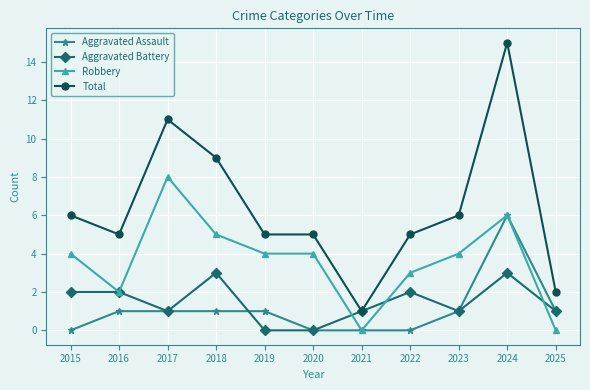

What is the value of the Robbery point at the 5th from the left?

4